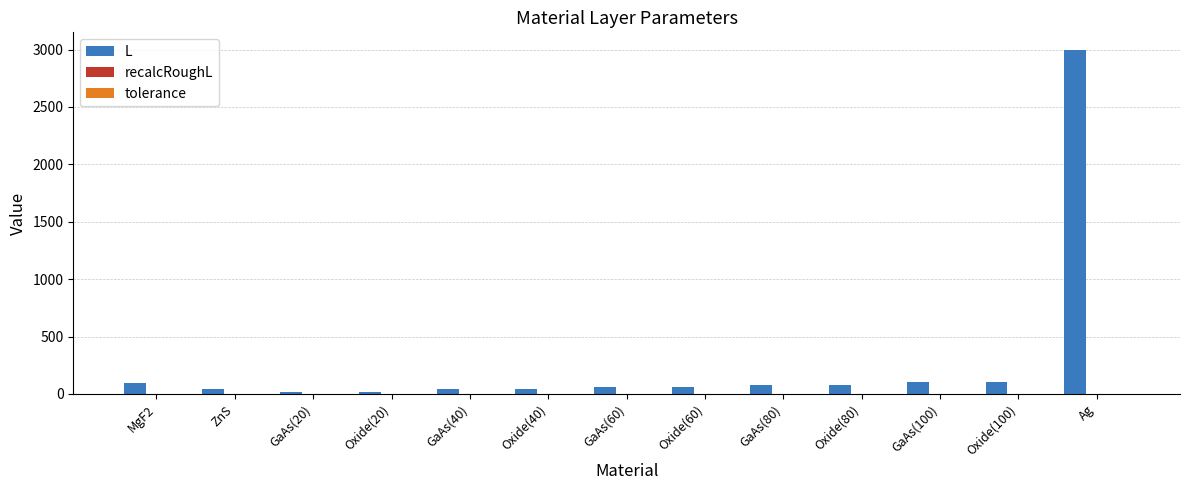

How many series are shown in this chart?

3